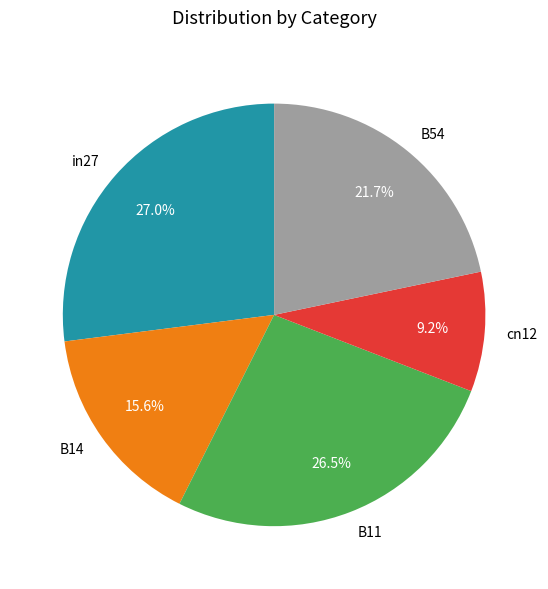

Which has a higher value, B54 or cn12?

B54